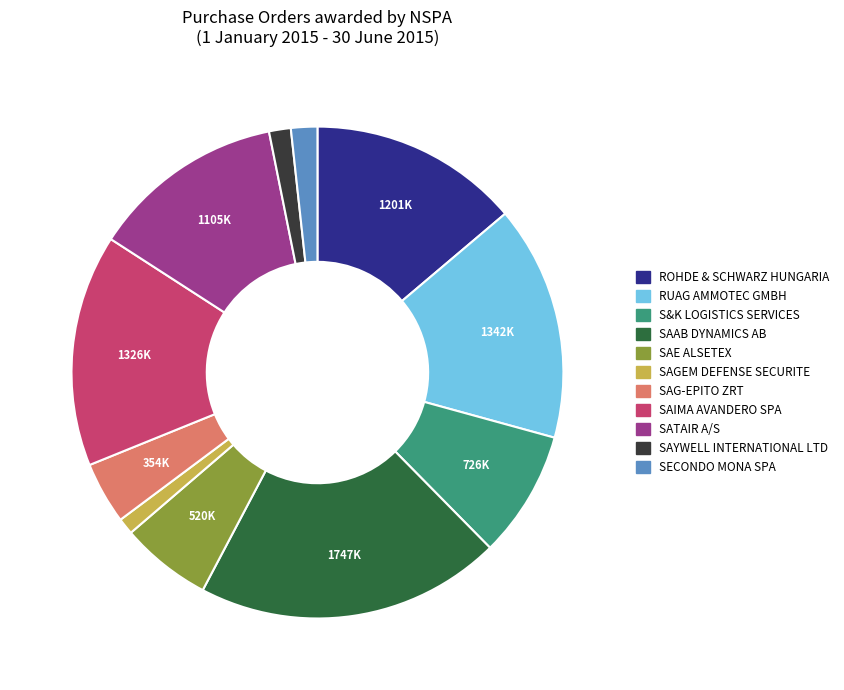

Does SECONDO MONA SPA account for over 50% of the chart?

No